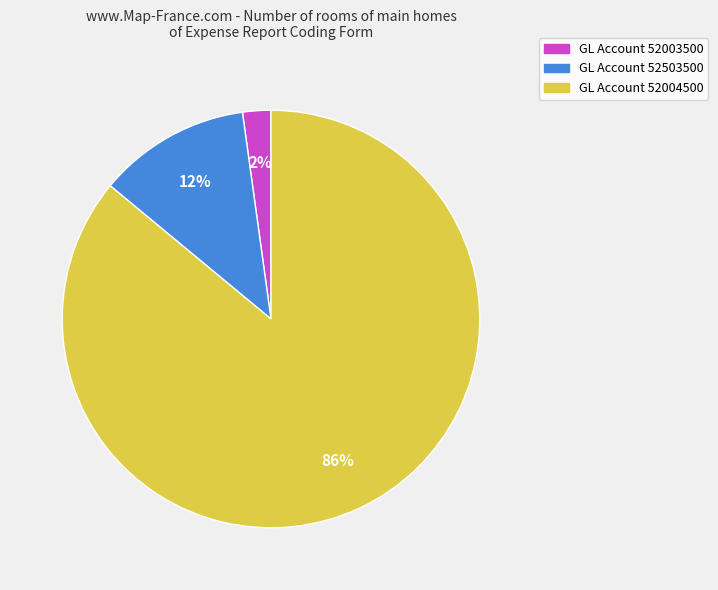

To the nearest percent, what is the difference between the largest and smallest slice percentages?

84%